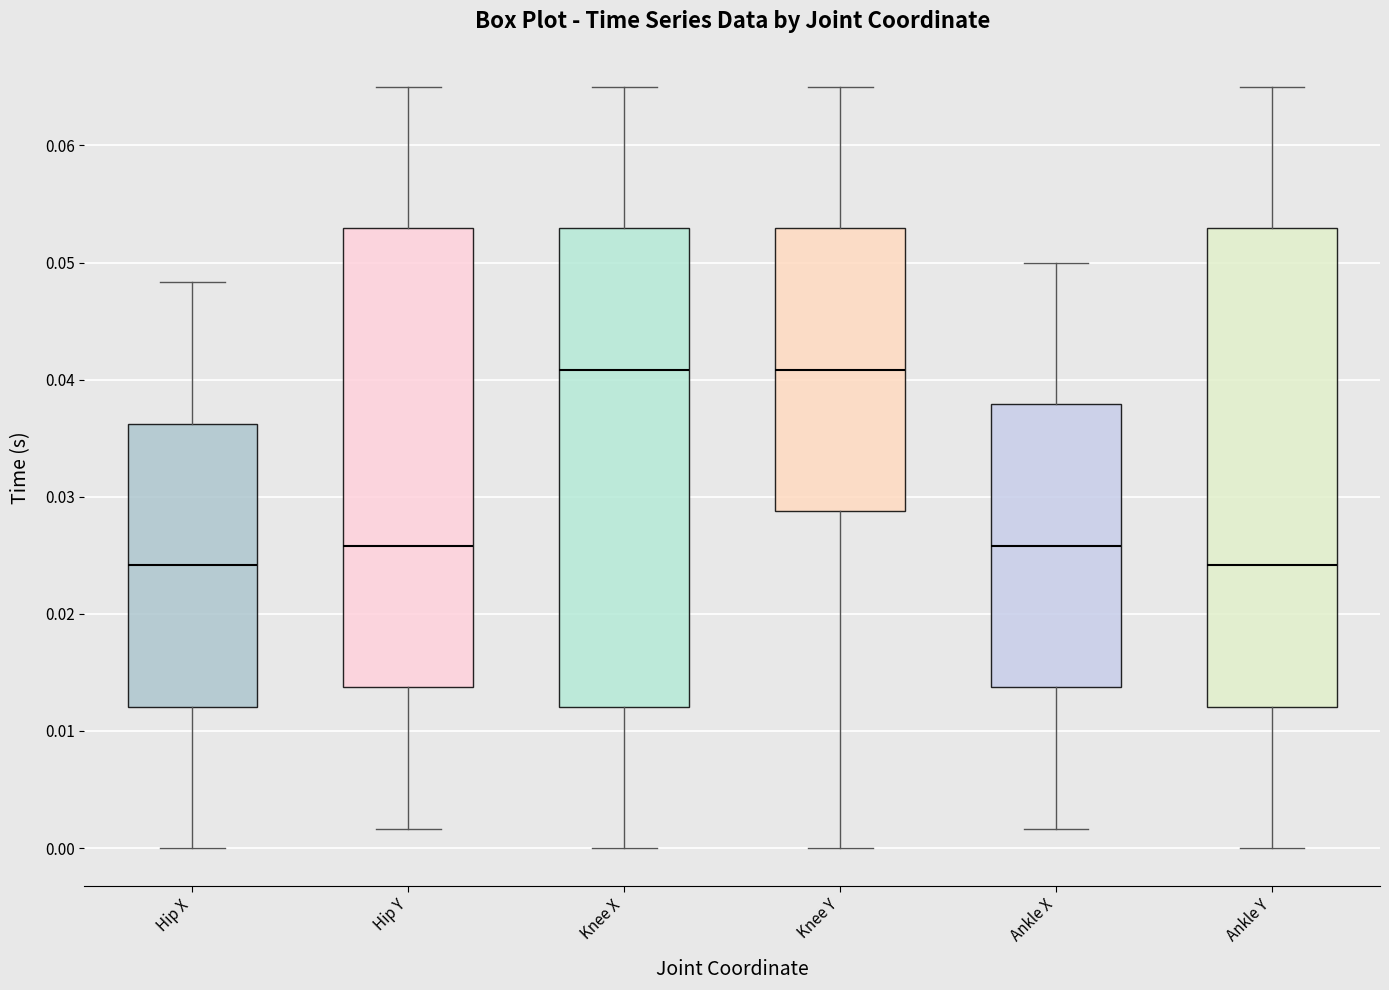

Reading left to right, read every box against the y-axis: the position of its median line, the range the box covers, and the ends of its whiskers. The values are not printed on the chart, so give them approximately, as read against the axis.

Hip X: median 0.024, box 0.012 to 0.036, whiskers 0.000 to 0.048
Hip Y: median 0.026, box 0.014 to 0.053, whiskers 0.002 to 0.065
Knee X: median 0.041, box 0.012 to 0.053, whiskers 0.000 to 0.065
Knee Y: median 0.041, box 0.029 to 0.053, whiskers 0.000 to 0.065
Ankle X: median 0.026, box 0.014 to 0.038, whiskers 0.002 to 0.050
Ankle Y: median 0.024, box 0.012 to 0.053, whiskers 0.000 to 0.065